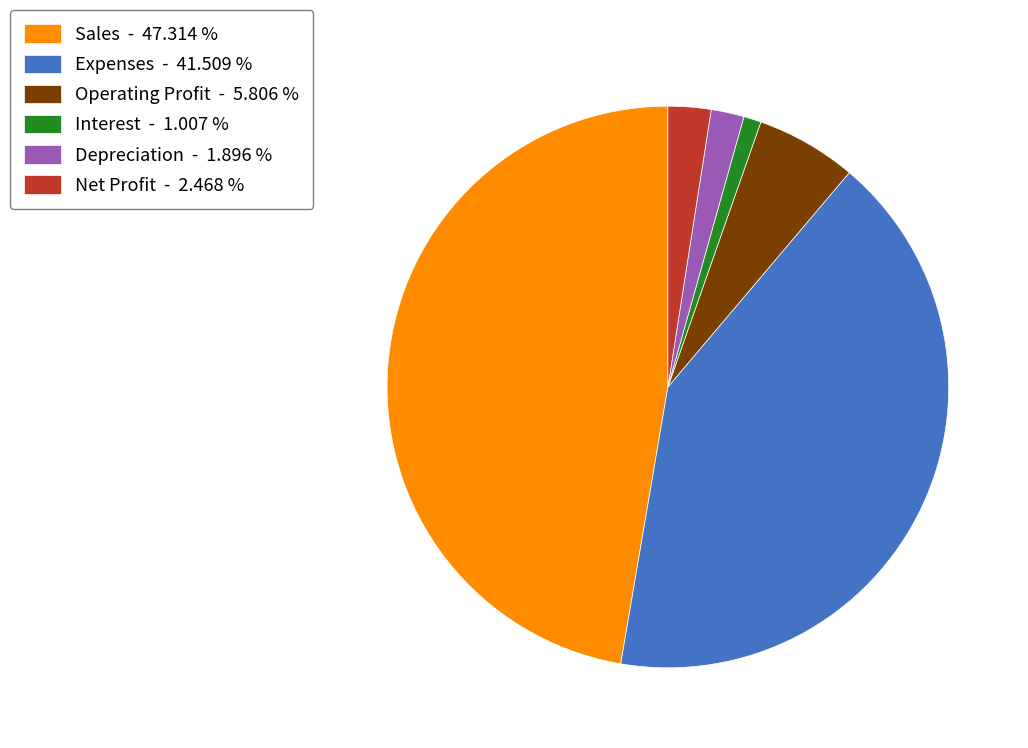

Which category has the smallest portion of the pie?

Interest